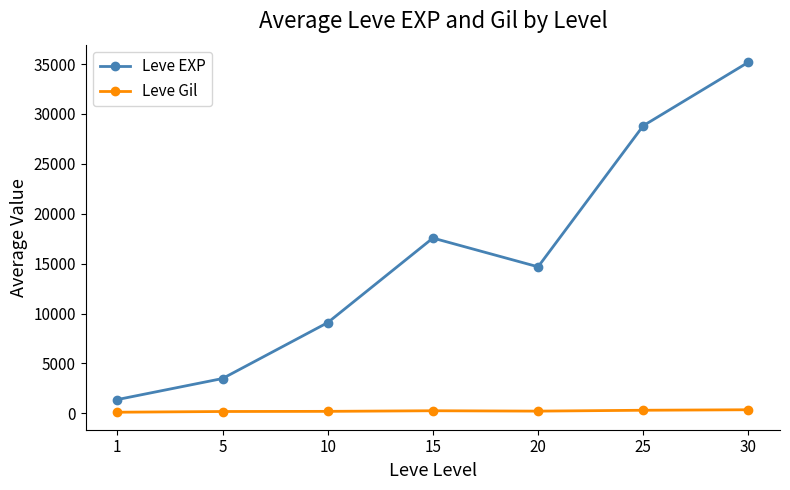

True or false: Leve Gil and Leve EXP cross at least once.

False